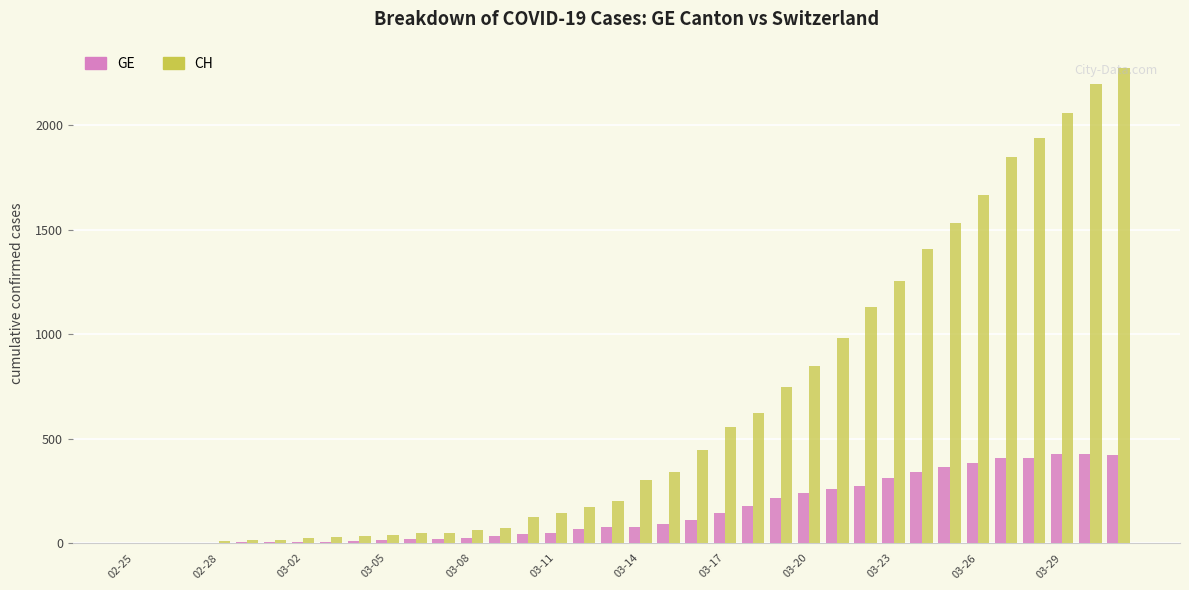

Count the number of categories in the chart.

36